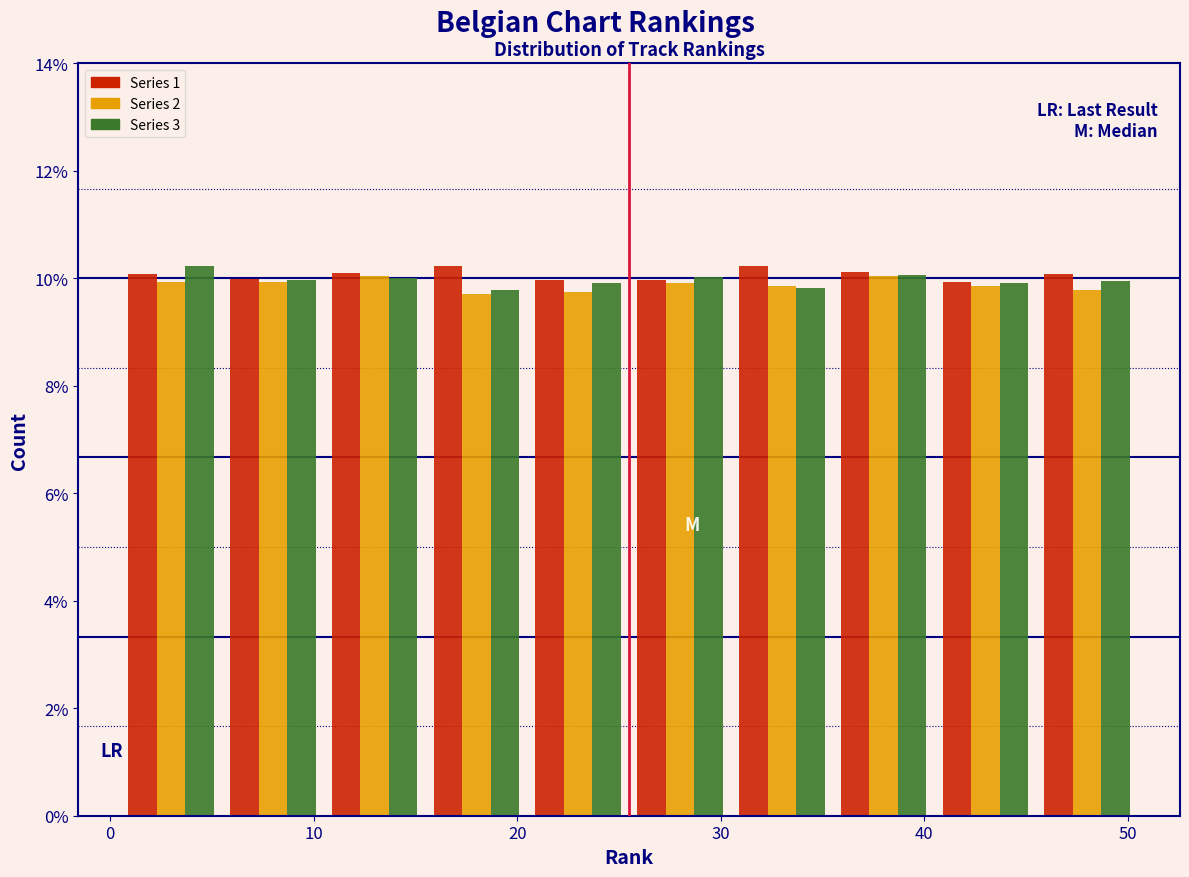

Reading left to right, transcribe this chart: for each range on the x-axis, give the height of each series' bar. Neither the bar edges nor the heights are printed on the chart, so give them approximately, as read against the axes.

0.5 to 5.5: Series 1=10.0	Series 2=10.0	Series 3=10.2
5.5 to 10.5: Series 1=10.0	Series 2=10.0	Series 3=10.0
10.5 to 15.5: Series 1=10.0	Series 2=10.0	Series 3=10.0
15.5 to 20.5: Series 1=10.2	Series 2=9.8	Series 3=9.8
20.5 to 25.5: Series 1=10.0	Series 2=9.8	Series 3=10.0
25.5 to 30.5: Series 1=10.0	Series 2=10.0	Series 3=10.0
30.5 to 35.5: Series 1=10.2	Series 2=9.8	Series 3=9.8
35.5 to 40.5: Series 1=10.2	Series 2=10.0	Series 3=10.0
40.5 to 45.5: Series 1=10.0	Series 2=9.8	Series 3=10.0
45.5 to 50.5: Series 1=10.0	Series 2=9.8	Series 3=10.0